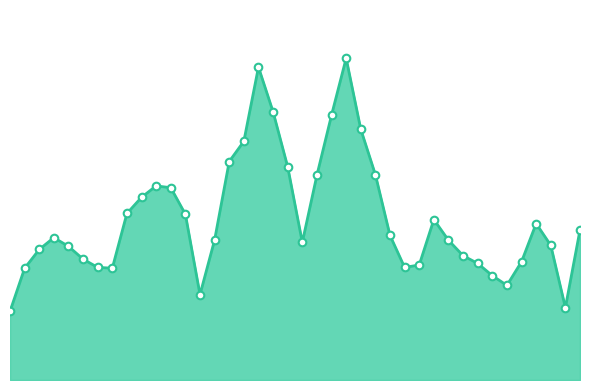

How many lines are shown in the chart?

1